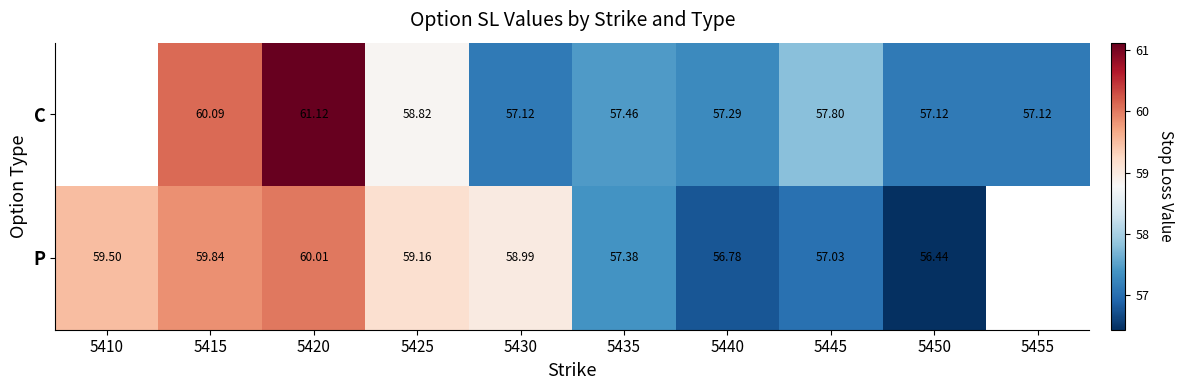

The P series shows 57.4 at 5435. True or false?

True